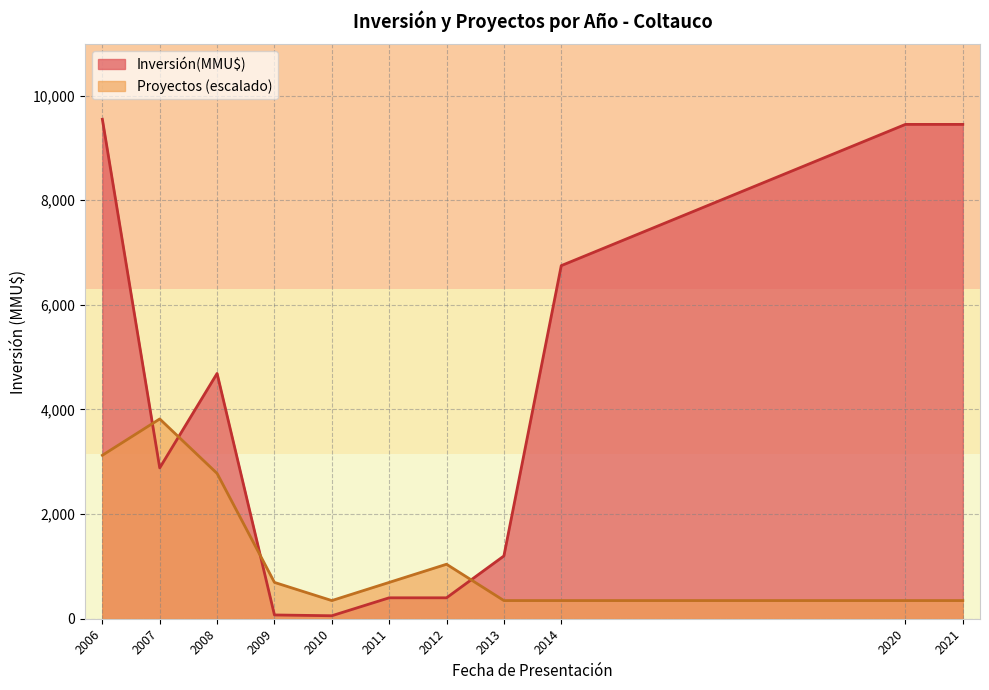

How many categories are shown in the chart?

11